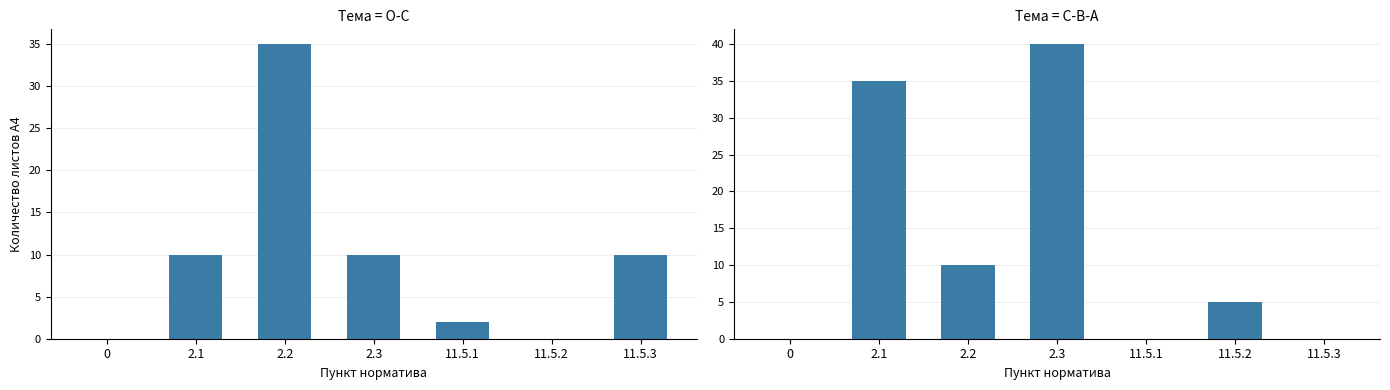

The О-С series shows 20 at 11.5.2. True or false?

False